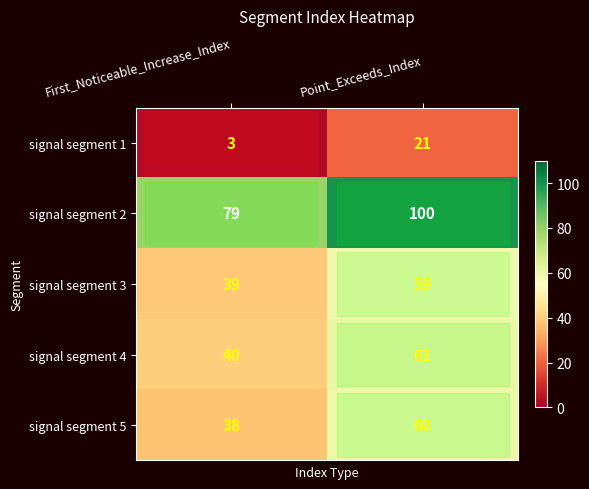

The signal segment 2 series shows 54 at Point_Exceeds_Index. True or false?

False